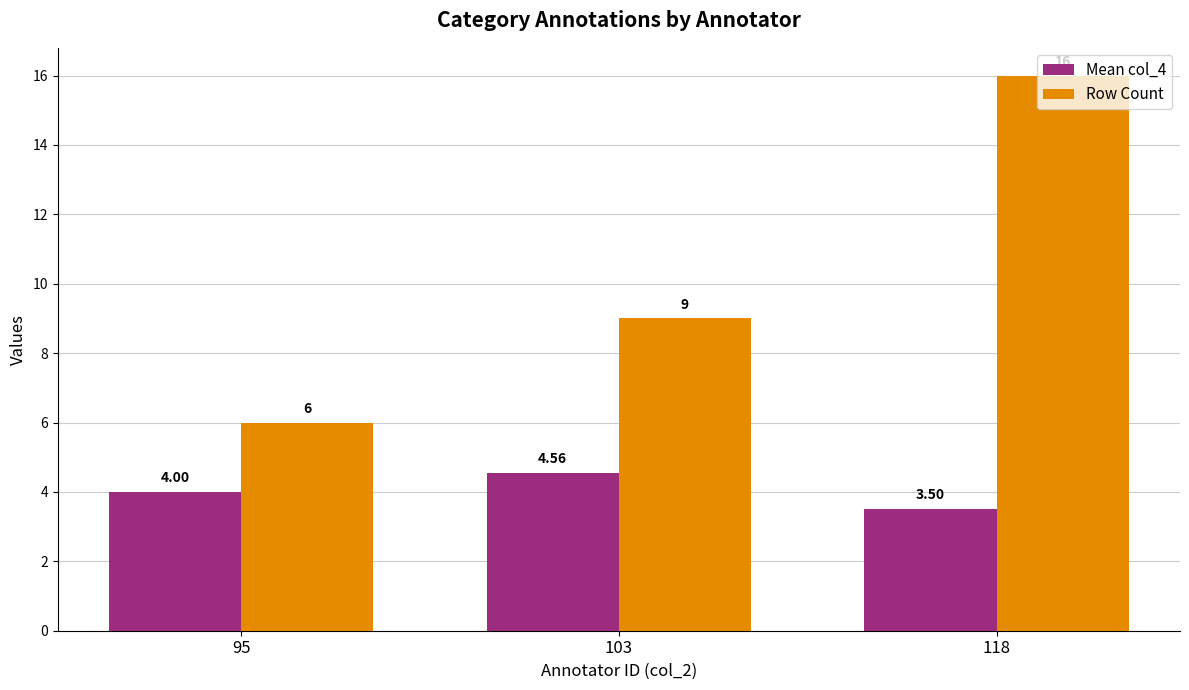

Is the value of Mean col_4 at 95 greater than the value of Row Count at 103?

No